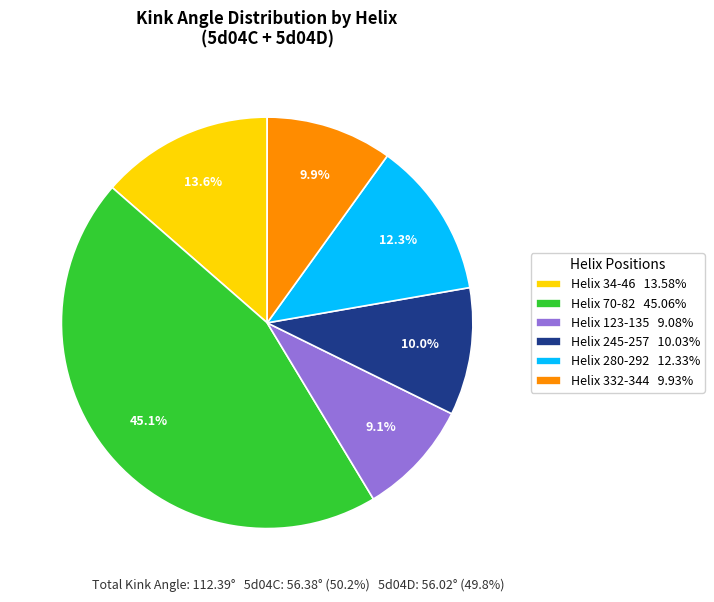

Do Helix 123-135 9.08% and Helix 280-292 12.33% together represent more than half of the pie?

No